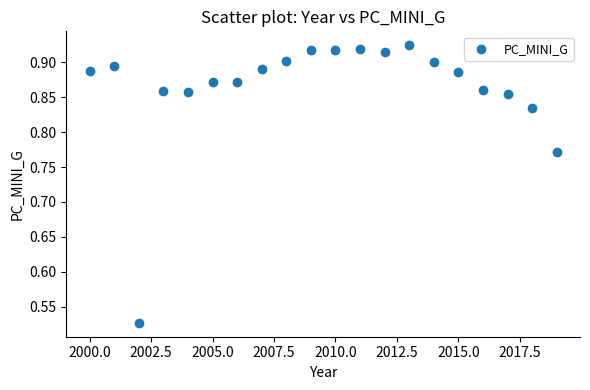

What is the range of X values (max minus min)?

19.0